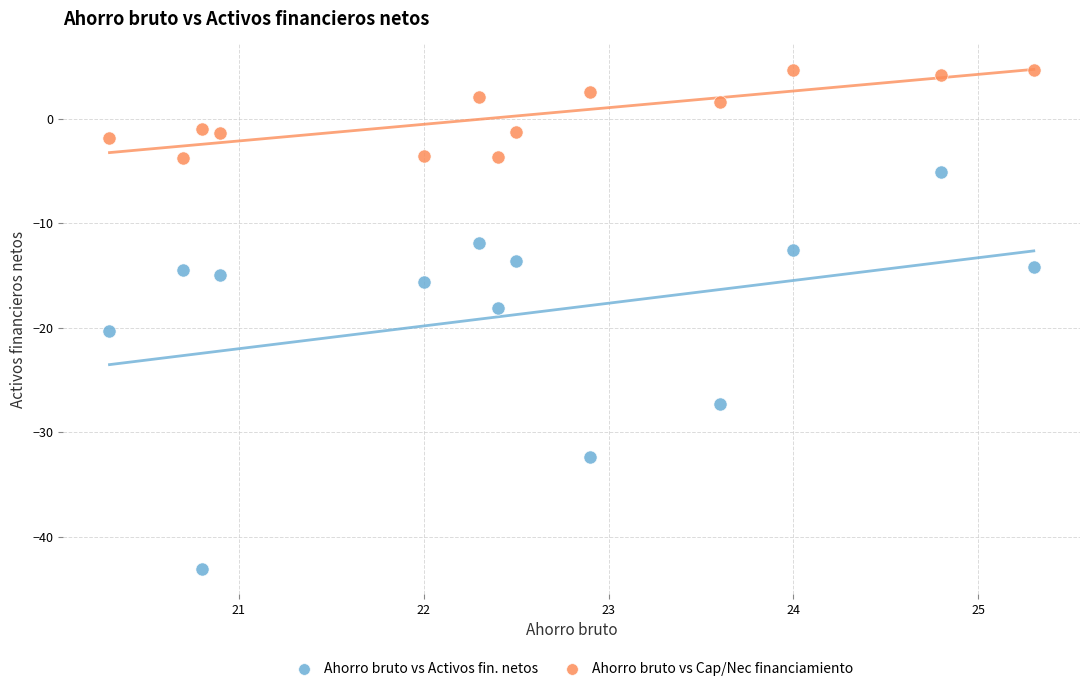

What are all the series names shown in the legend?

Ahorro bruto vs Activos fin. netos, Ahorro bruto vs Cap/Nec financiamiento